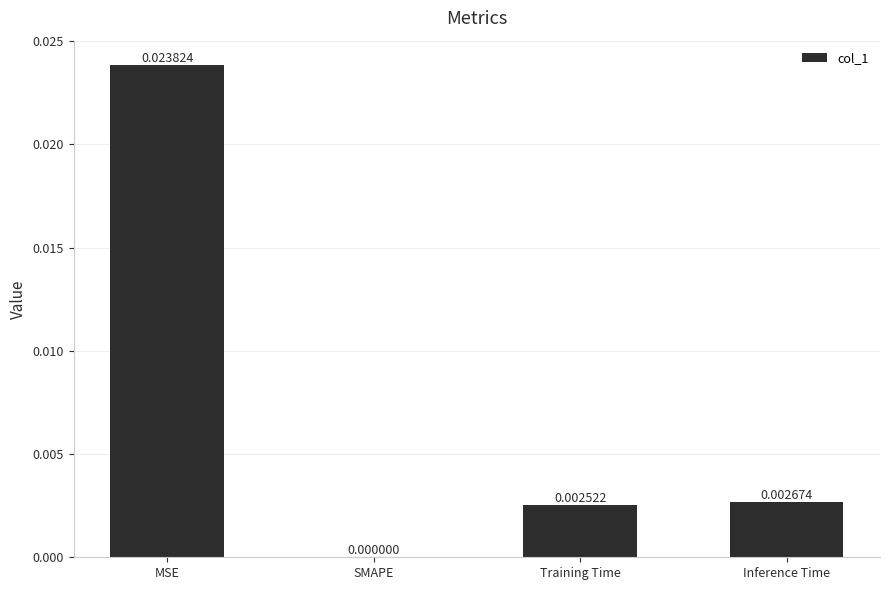

How many data points are above 0?

3